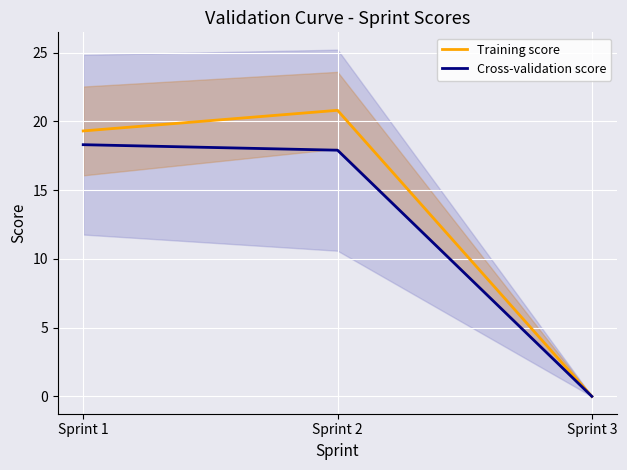

Is this an area chart (filled region under the line)?

No